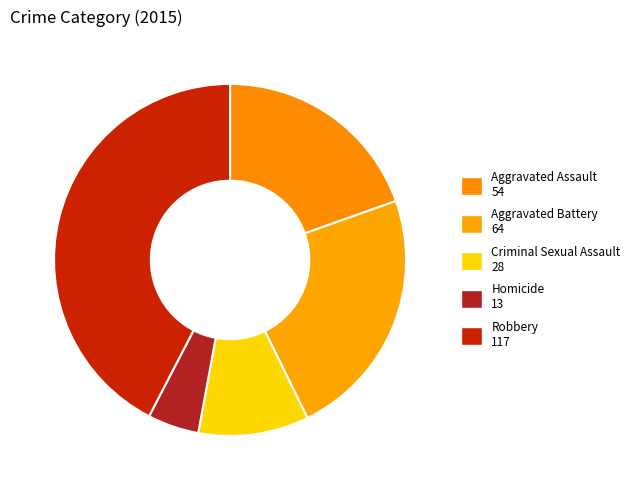

What is the ratio of the value at Aggravated Battery to the value at Homicide?

4.9